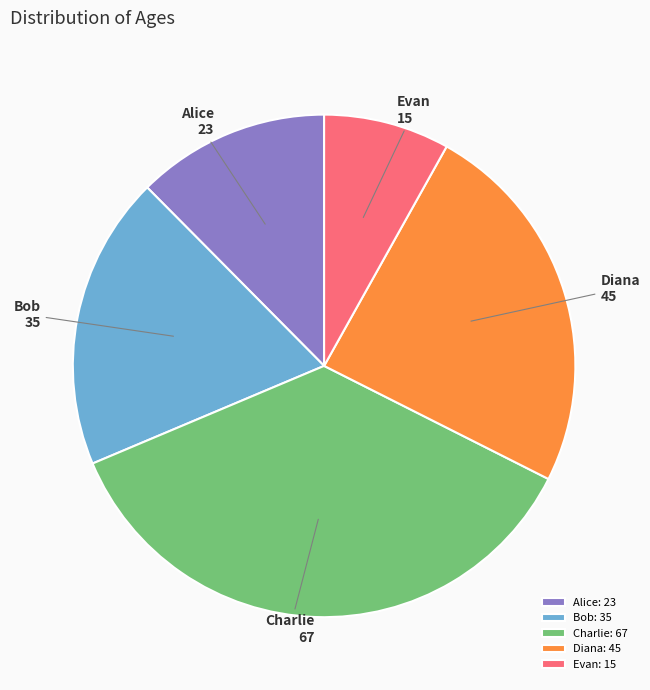

Combined, do Bob and Evan account for over 50%?

No